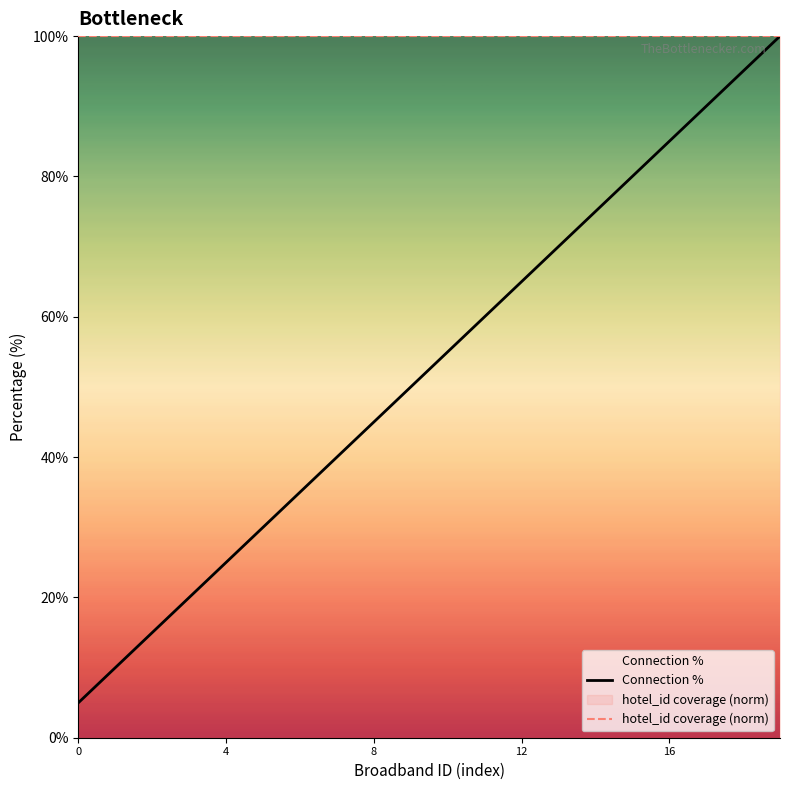

What are all the series names shown in the legend?

Connection %, hotel_id coverage (norm)